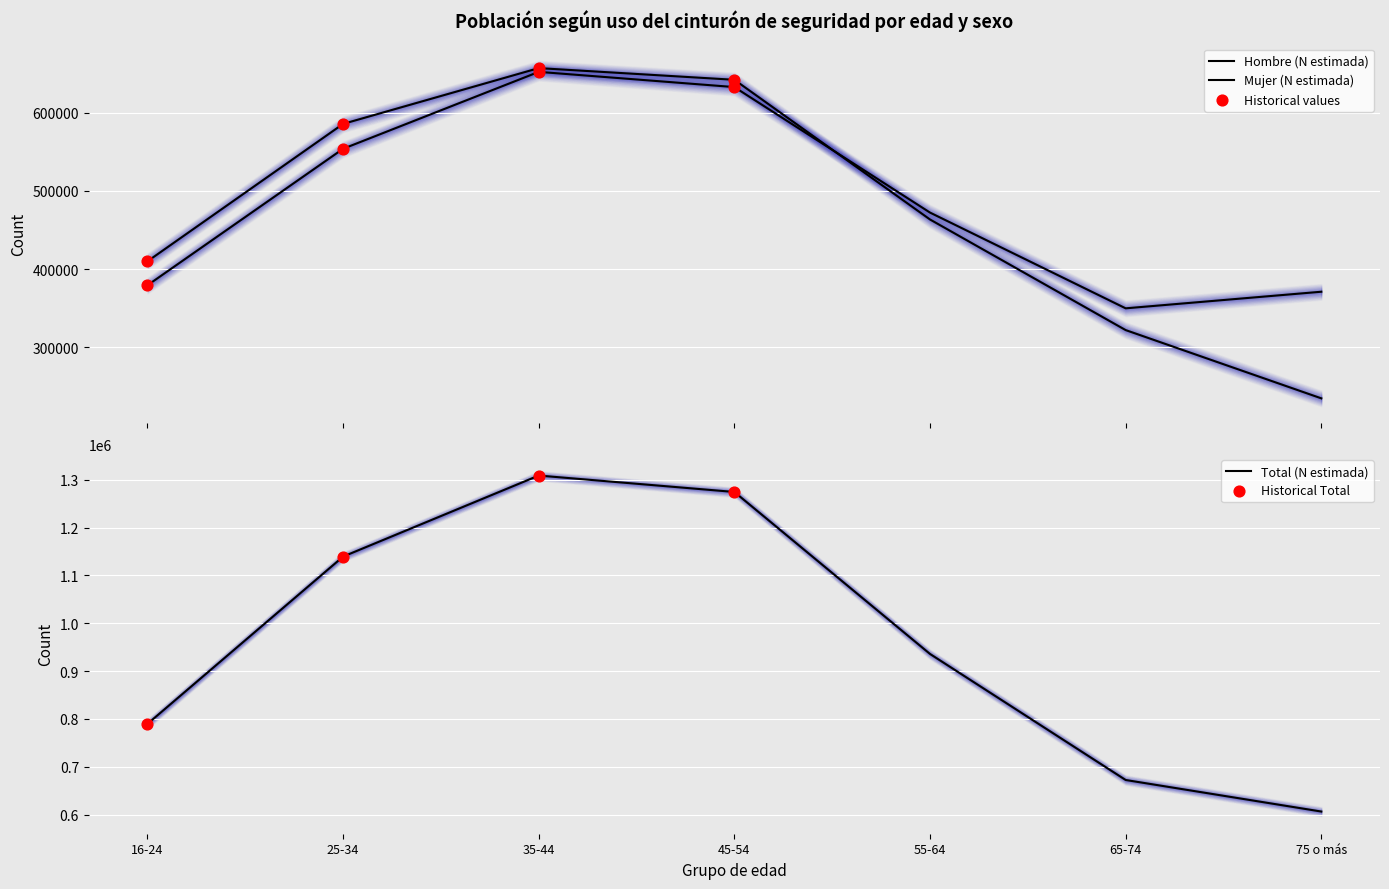

Which series has the largest total across all categories?

Total (N estimada)